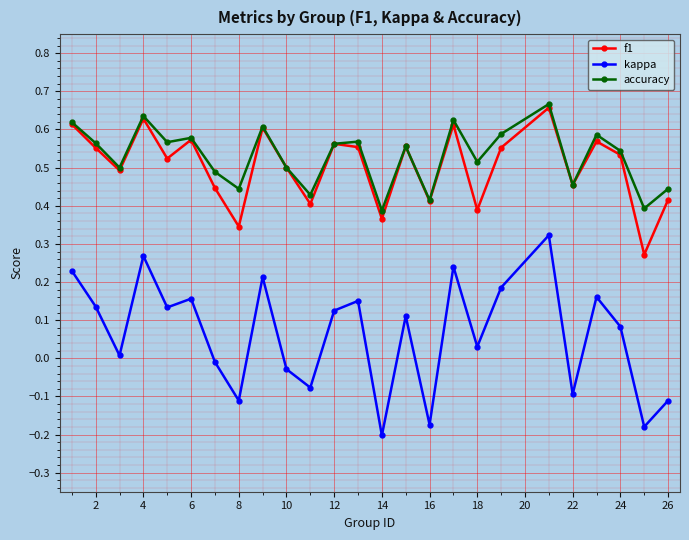

True or false: f1 has more than 1 points higher than both neighbors.

True